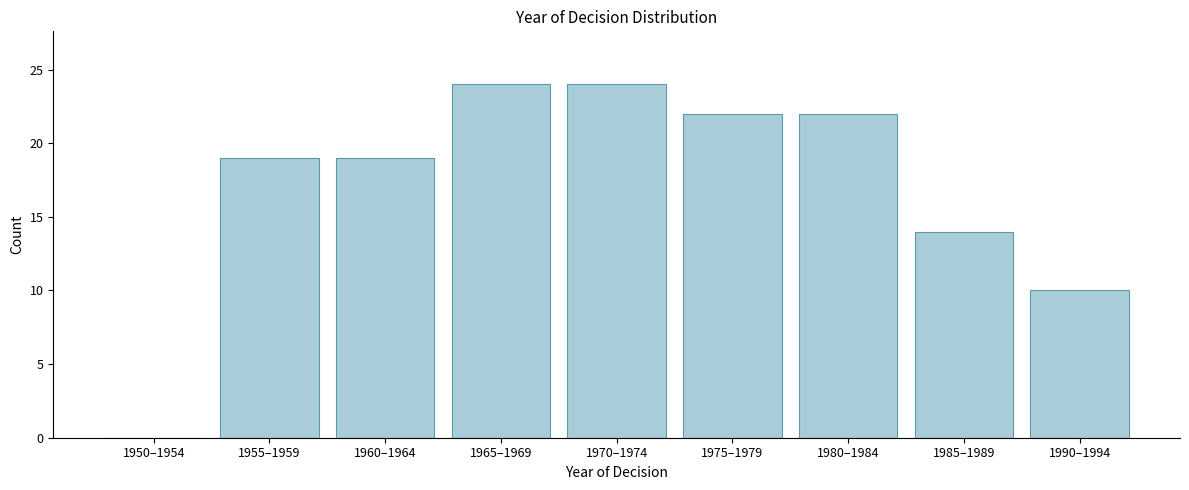

Reading left to right, extract all data points from this chart.

1950–1954=0	1955–1959=19	1960–1964=19	1965–1969=24	1970–1974=24	1975–1979=22	1980–1984=22	1985–1989=14	1990–1994=10